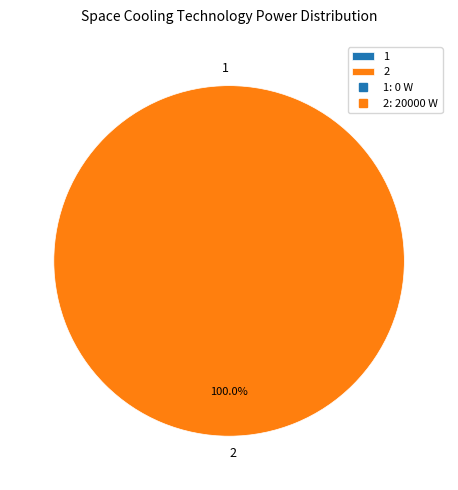

What is the smallest slice in the pie chart?

1